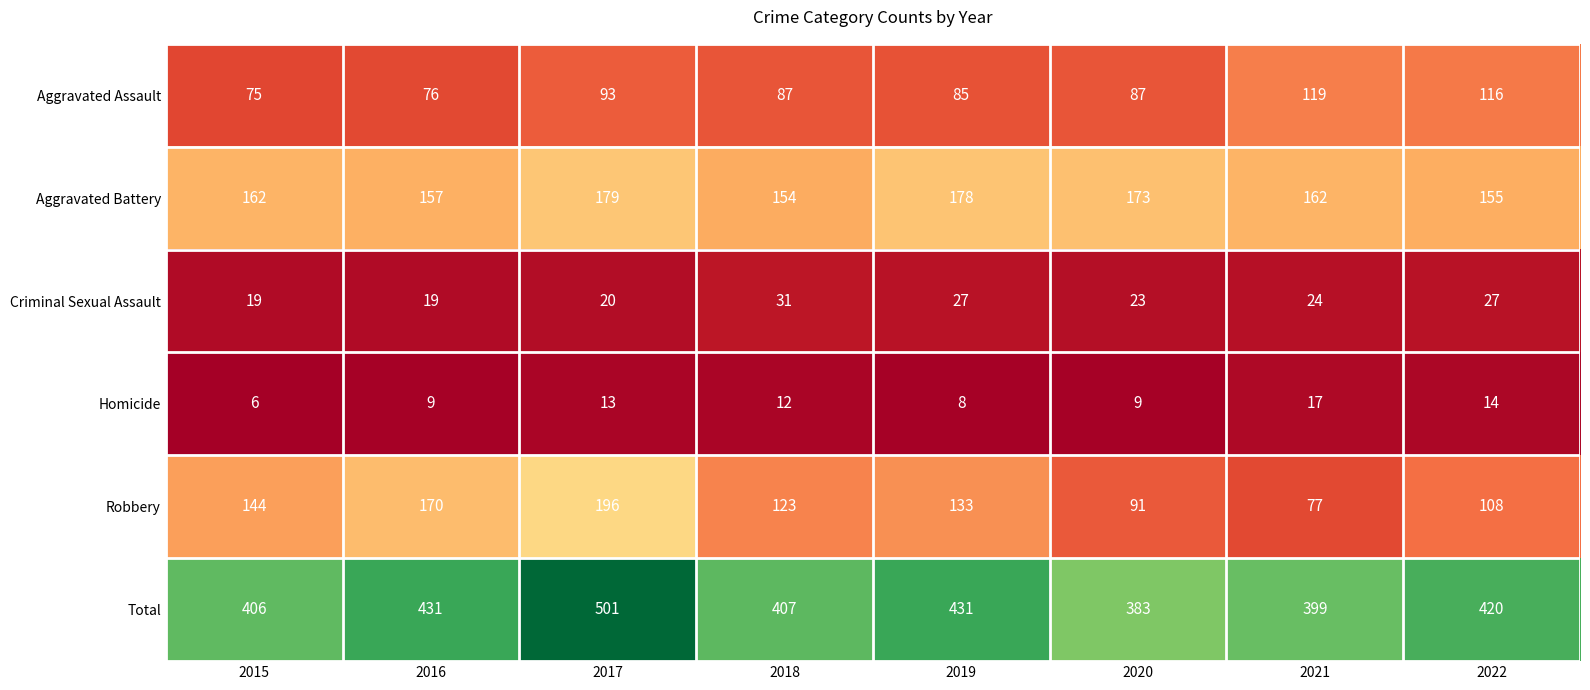

Count the number of data series in this chart.

6